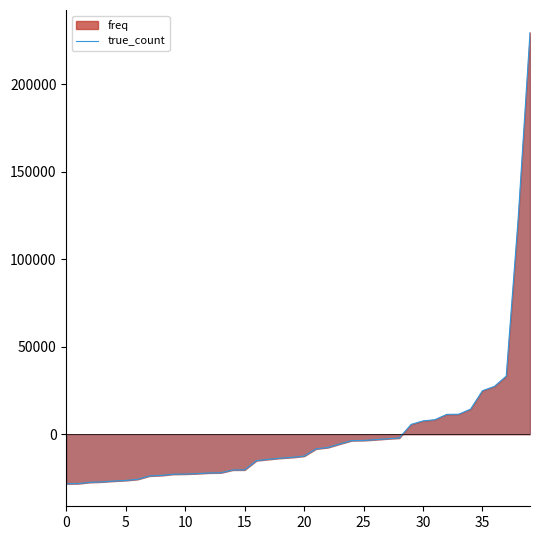

What is the maximum value for true_count?

229601.4